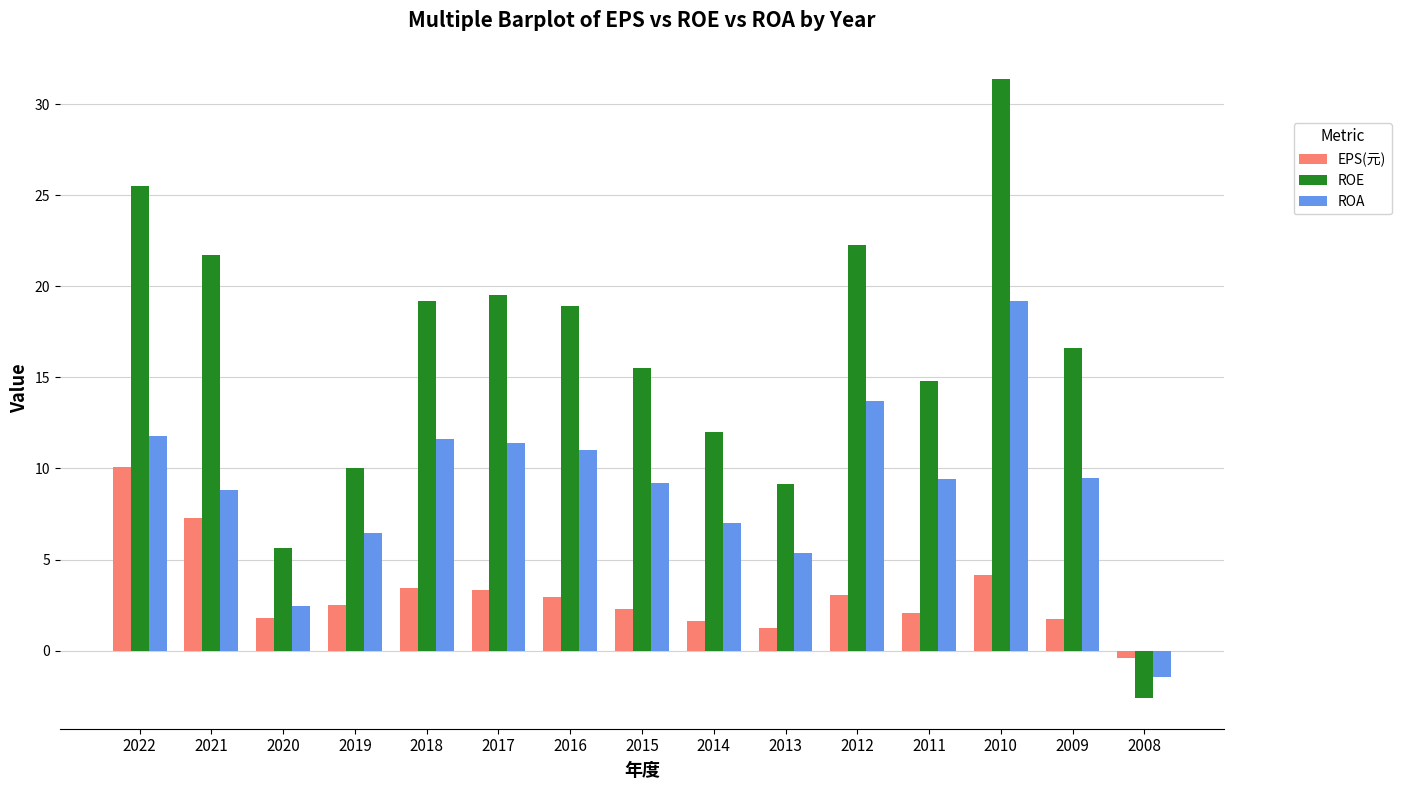

At which label does EPS(元) reach its minimum?

2008